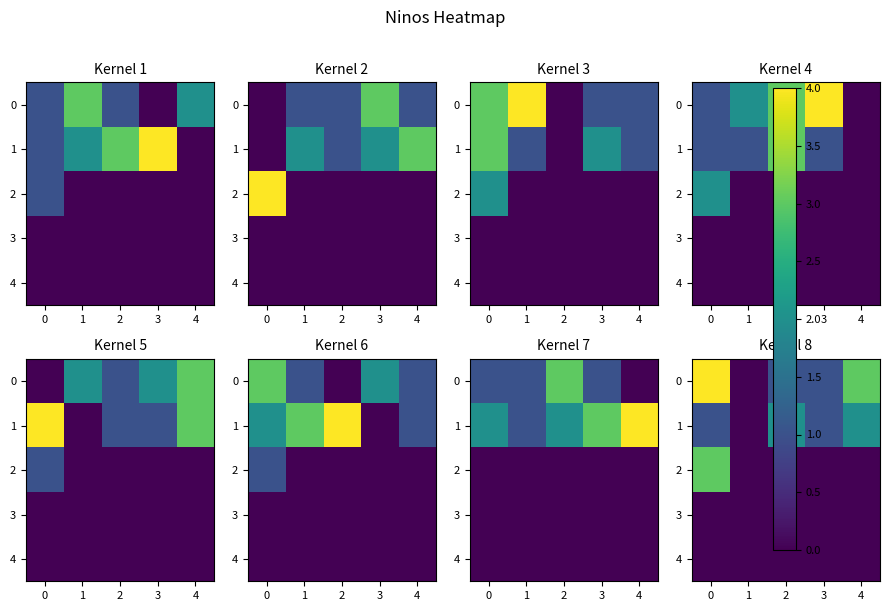

How many 2 values are between 0 and 1?

4